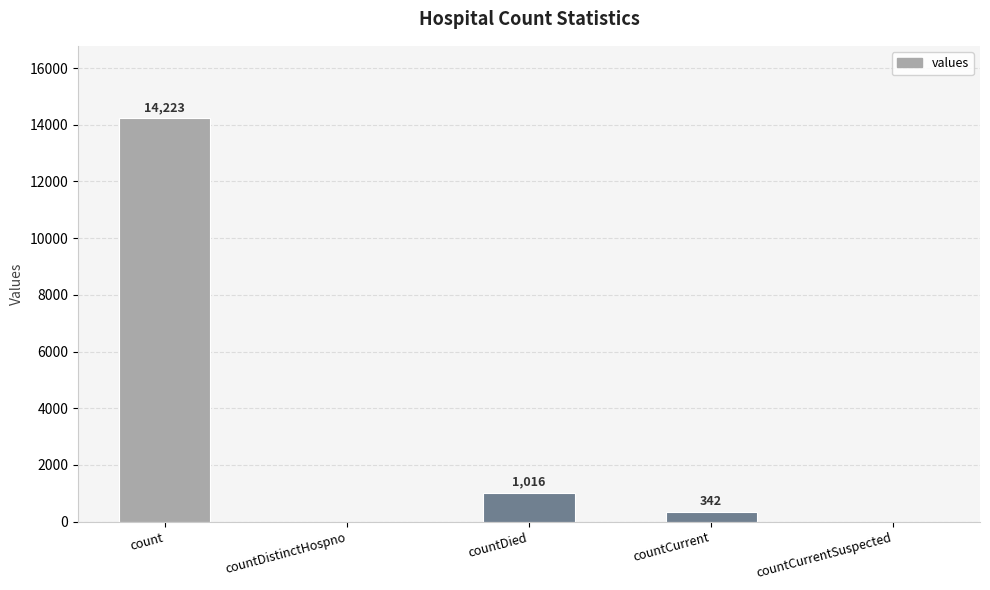

Are the bars horizontal?

No